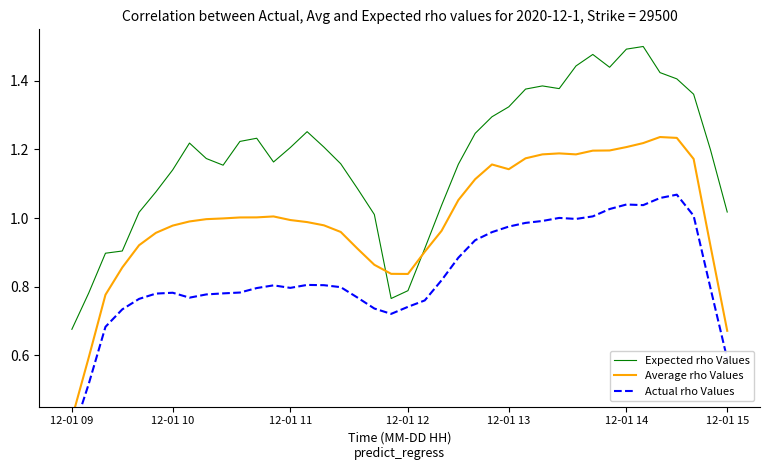

True or false: Actual rho Values and Average rho Values intersect in this chart.

False